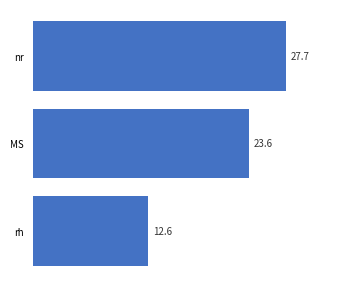

Reading top to bottom, list all the values displayed in this chart.

nr=27.7	MS=23.6	rh=12.6